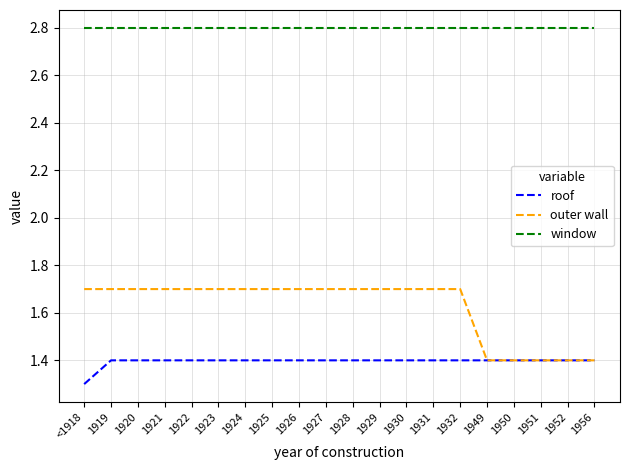

The roof series shows 1.4 at 1923. True or false?

True